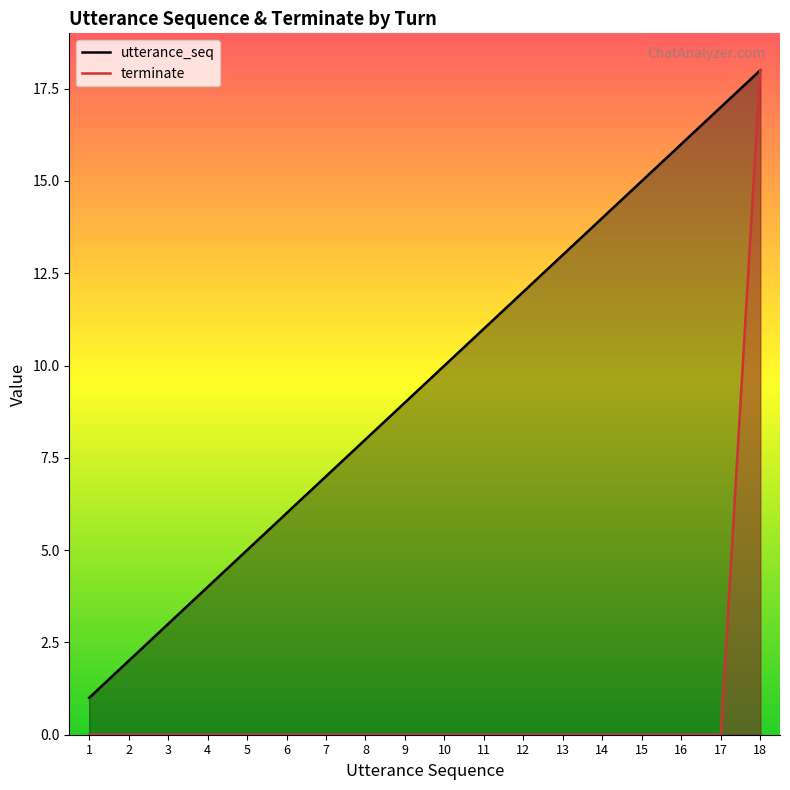

What are all the series names shown in the legend?

utterance_seq, terminate